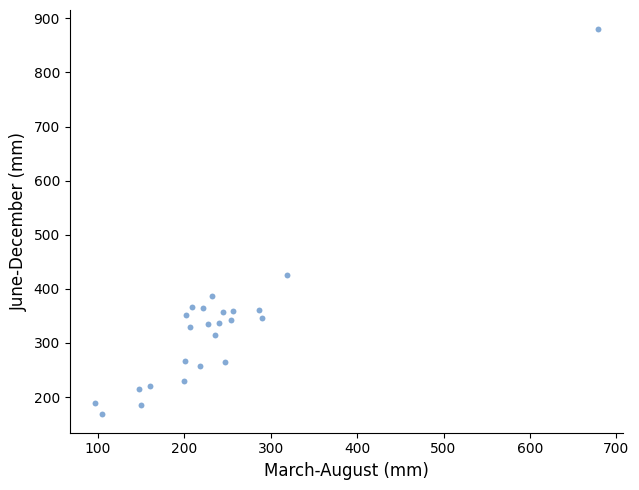

What Y value in the scatter plot is closest to 524?

426.0